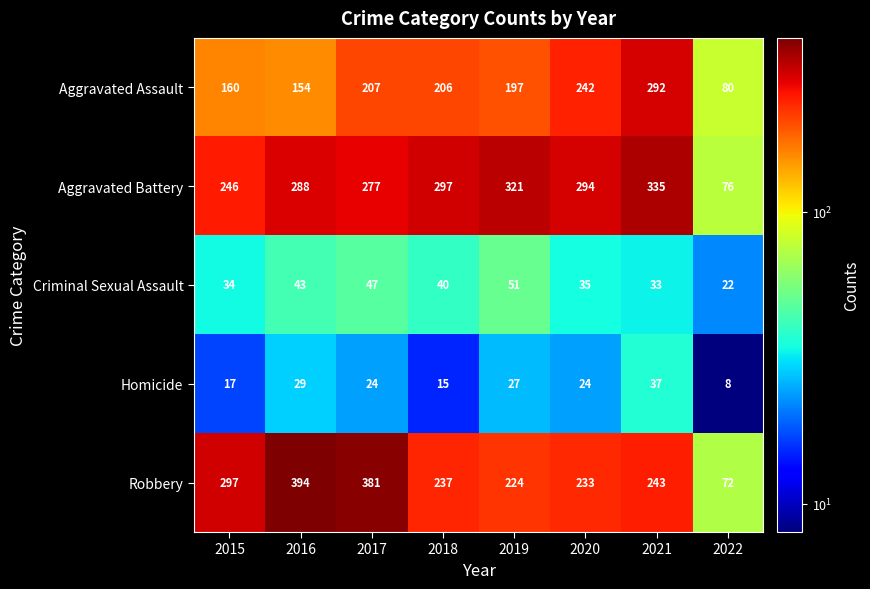

Which category has the lowest value across all series?

2022